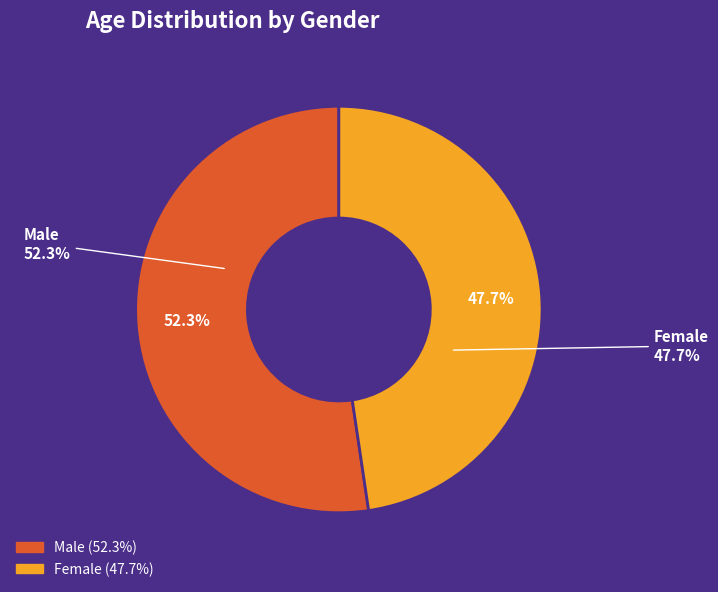

What percentage do Male and Female together represent?

100.0%